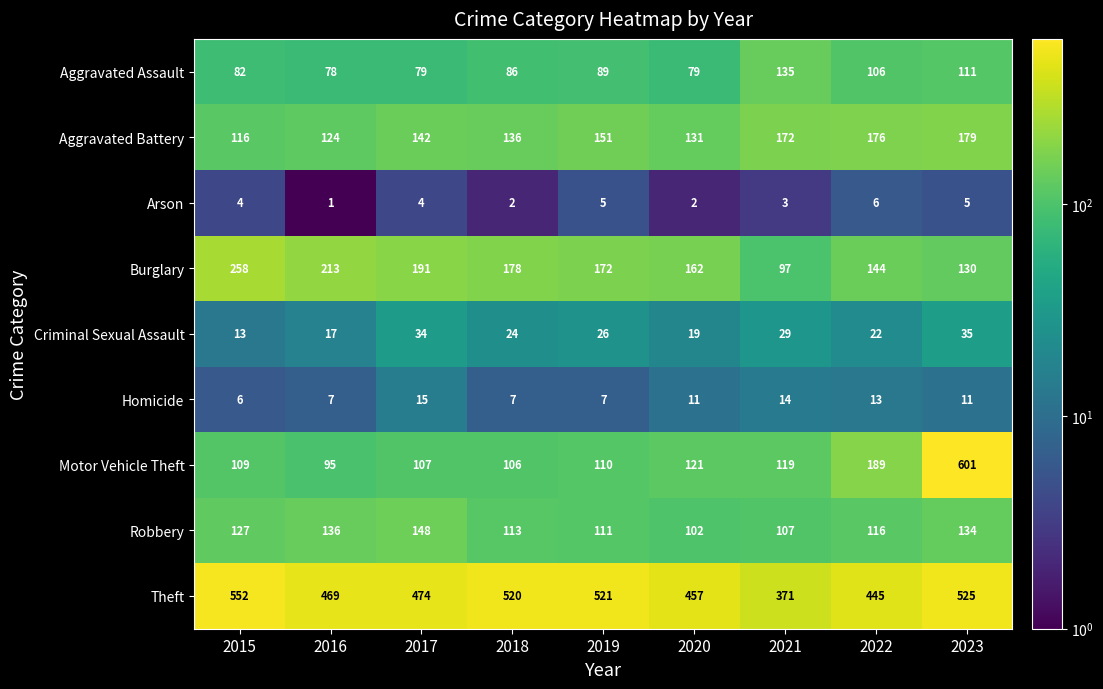

At which category is the sum across all series the highest?

2023